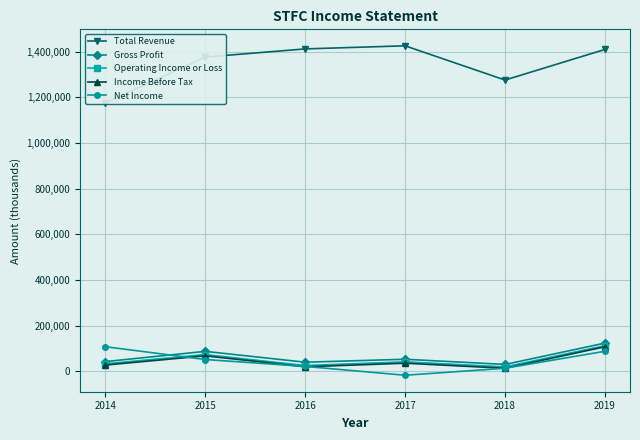

True or false: Gross Profit and Income Before Tax intersect in this chart.

False